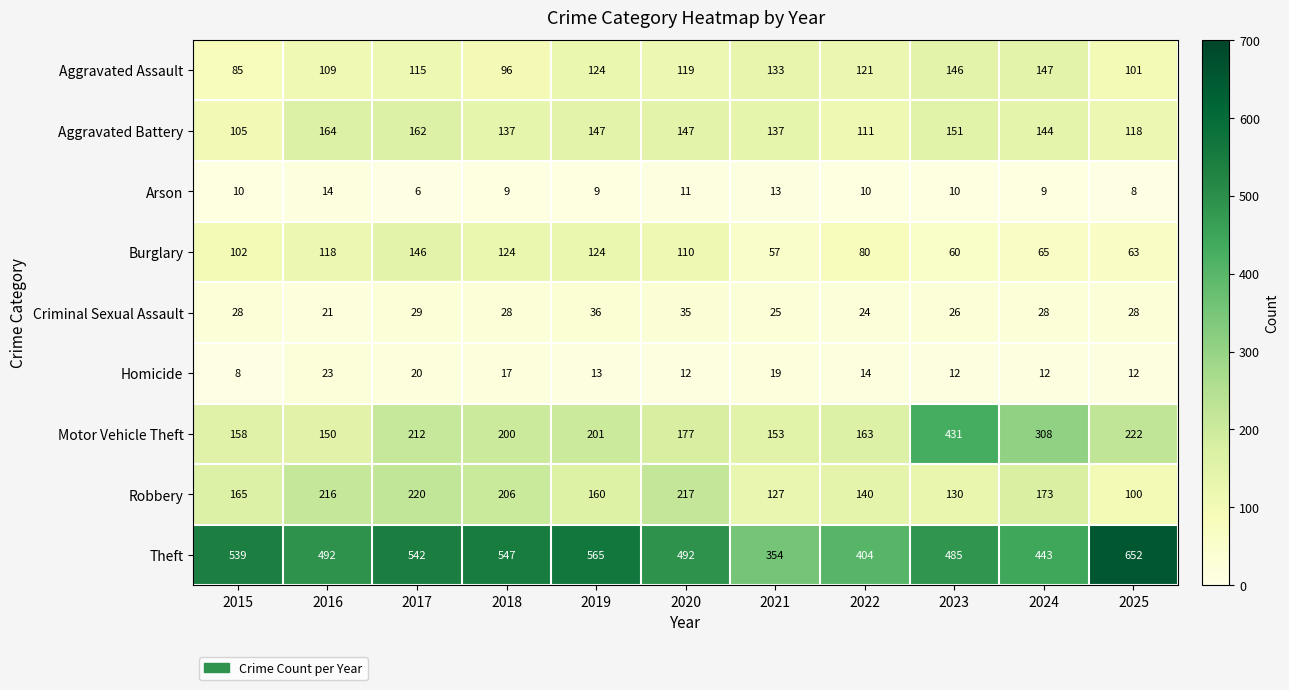

What is the difference between the highest and lowest values at 2024?

434